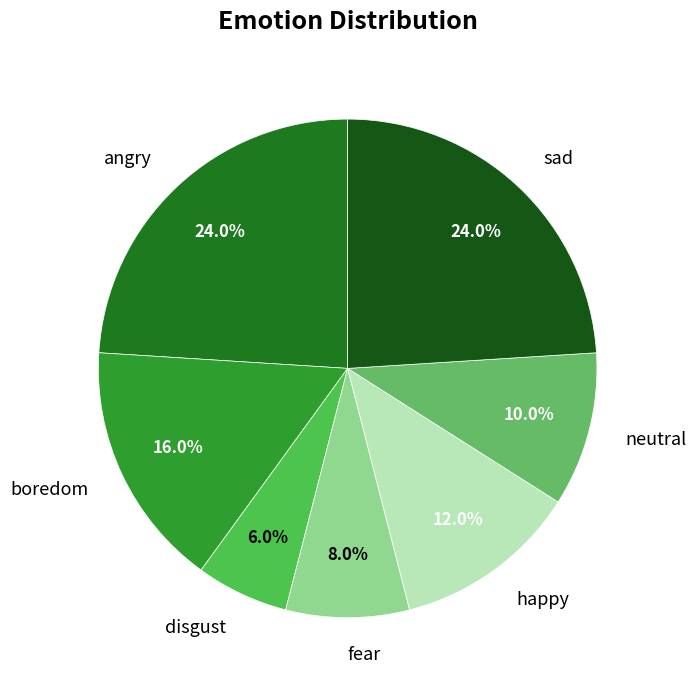

To the nearest percent, what portion does angry represent?

24%